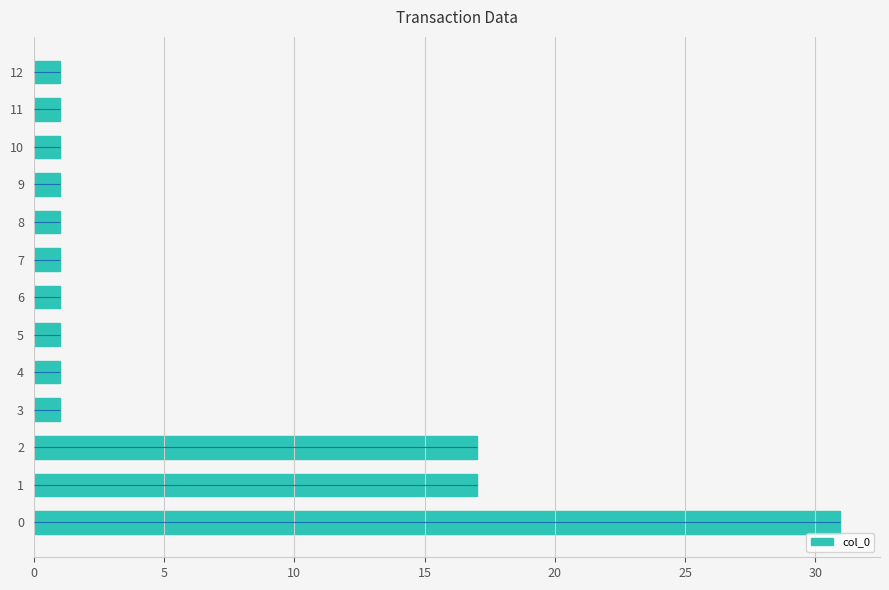

Does the chart contain any negative values?

No